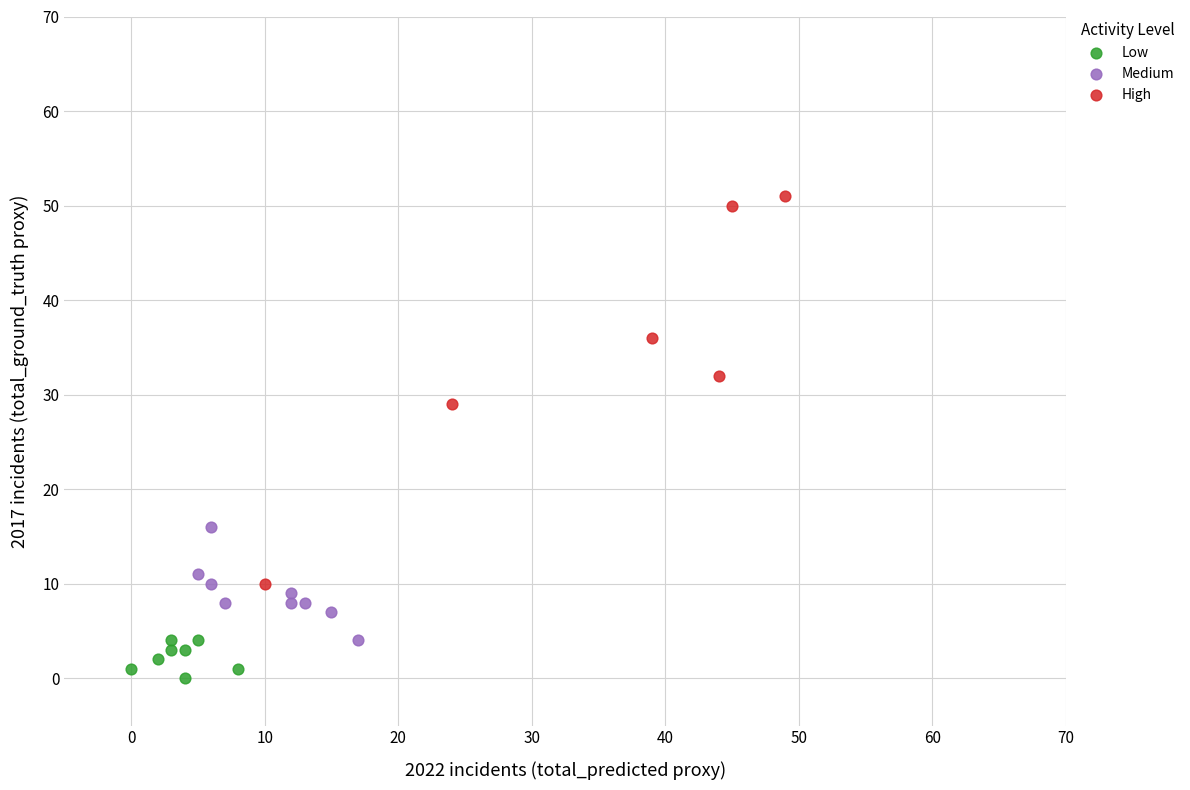

Which series contains the highest Y value?

High